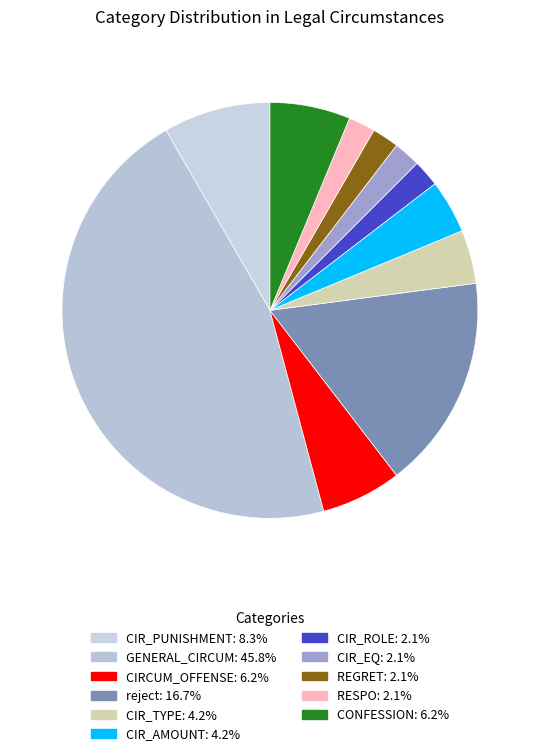

How many segments does this pie chart have?

11